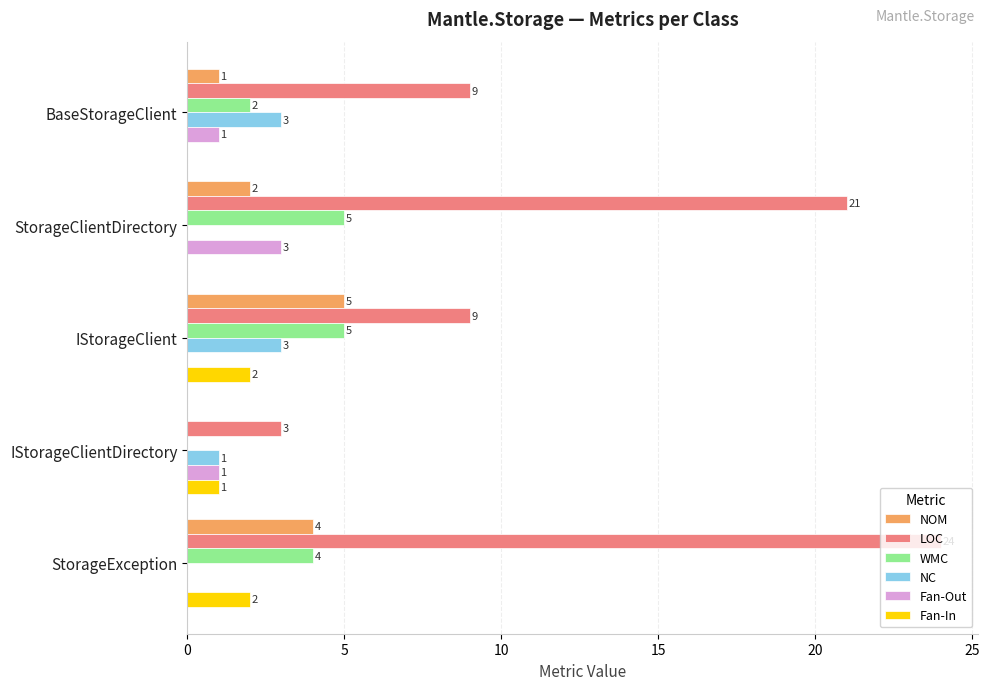

What is the maximum value for WMC?

5